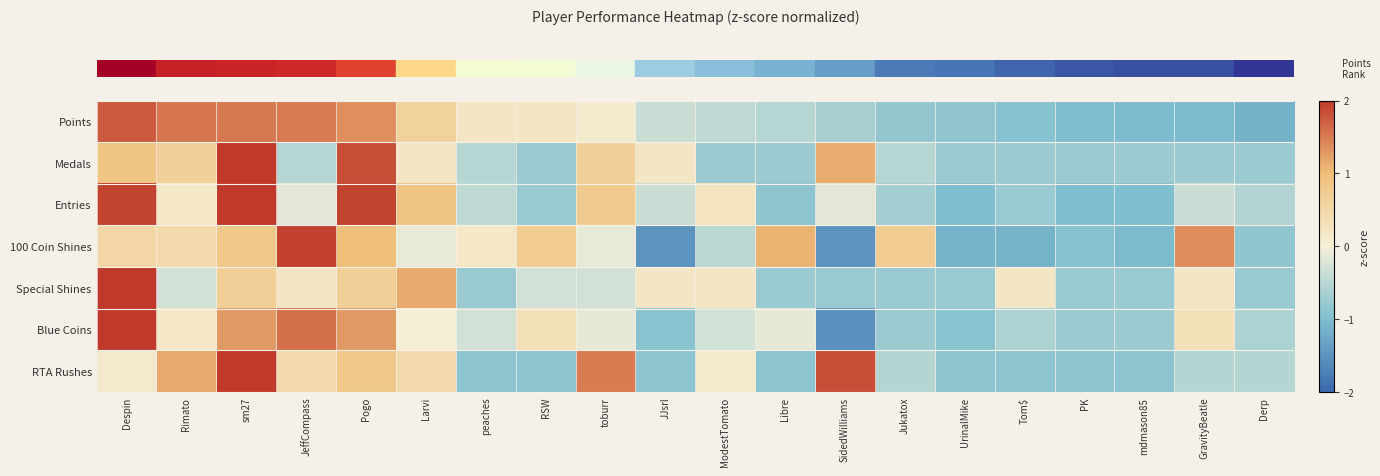

Reading left to right, extract all data points from this chart.

row_0: 1.7	1.5	1.5	1.5	1.4	0.6	0.2	0.2	0.1	-0.4	-0.5	-0.5	-0.6	-0.8	-0.8	-0.9	-1.0	-1.0	-1.0	-1.1
row_1: 0.9	0.7	2.8	-0.5	1.8	0.2	-0.5	-0.8	0.7	0.2	-0.8	-0.8	1.1	-0.5	-0.8	-0.8	-0.8	-0.8	-0.8	-0.8
row_2: 1.9	0.2	2.2	-0.2	1.9	0.9	-0.5	-0.8	0.8	-0.4	0.3	-0.9	-0.2	-0.7	-1.0	-0.8	-1.0	-1.0	-0.4	-0.6
row_3: 0.5	0.4	0.8	1.9	1.0	-0.1	0.2	0.7	-0.1	-1.5	-0.5	1.1	-1.5	0.7	-1.1	-1.1	-0.9	-1.0	1.4	-0.9
row_4: 3.6	-0.3	0.7	0.2	0.7	1.2	-0.8	-0.3	-0.3	0.2	0.2	-0.8	-0.8	-0.8	-0.8	0.2	-0.8	-0.8	0.2	-0.8
row_5: 2.7	0.2	1.3	1.6	1.3	0.0	-0.3	0.3	-0.1	-0.9	-0.3	-0.1	-1.5	-0.8	-0.9	-0.6	-0.8	-0.8	0.3	-0.6
row_6: 0.1	1.2	2.2	0.5	0.8	0.5	-0.9	-0.9	1.5	-0.9	0.1	-0.9	1.8	-0.5	-0.9	-0.9	-0.9	-0.9	-0.5	-0.5